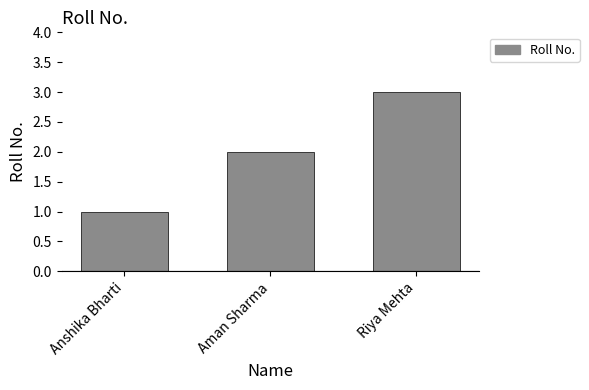

How many distinct data groups are displayed?

1